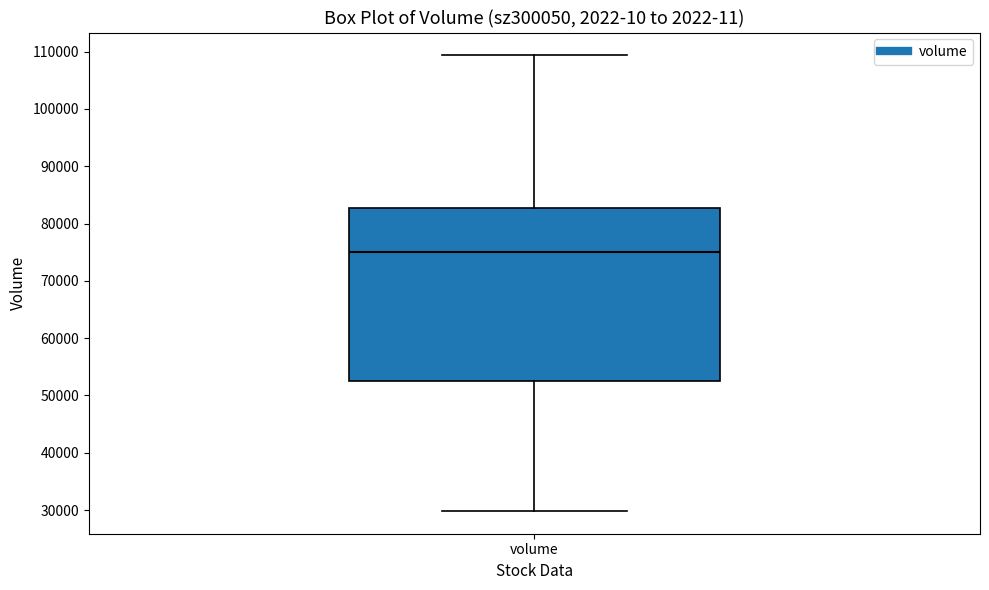

Read this box plot against the y-axis: the position of the median line, the range covered by the box, and the ends of both whiskers. The values are not printed on the chart, so give them approximately, as read against the axis.

median 75000, box 53000 to 83000, whiskers 30000 to 109000